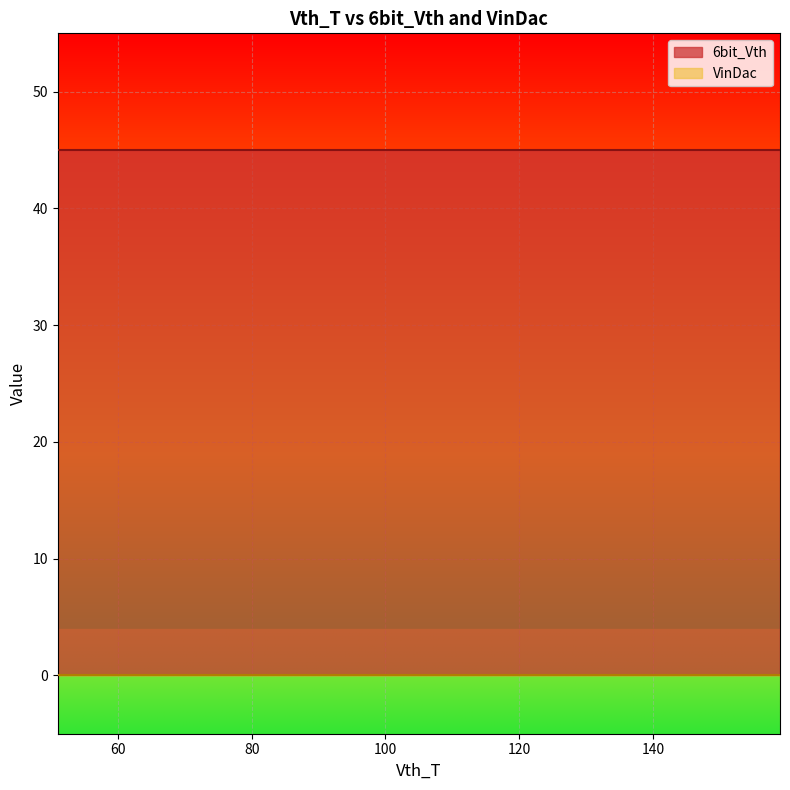

Reading left to right, transcribe all the data shown in this chart.

6bit_Vth: 45	45	45	45	45	45	45	45	45	45	45	45	45	45	45	45	45	45	45	45
VinDac: 0	0	0	0	0	0	0	0	0	0	0	0	0	0	0	0	0	0	0	0